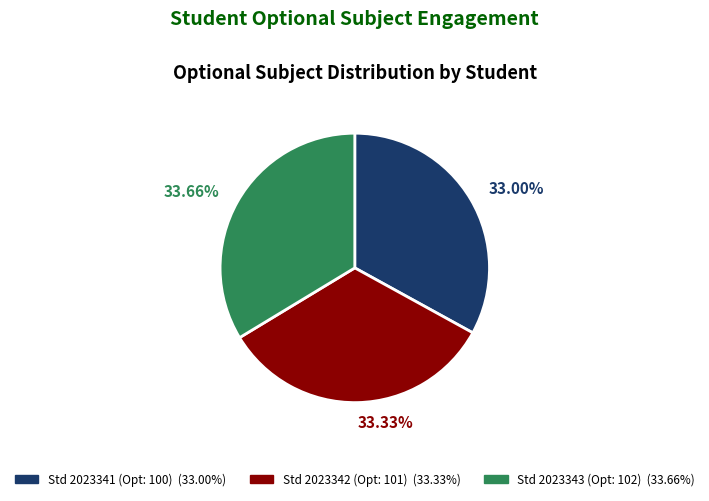

Is there any slice that represents more than half of the pie?

No